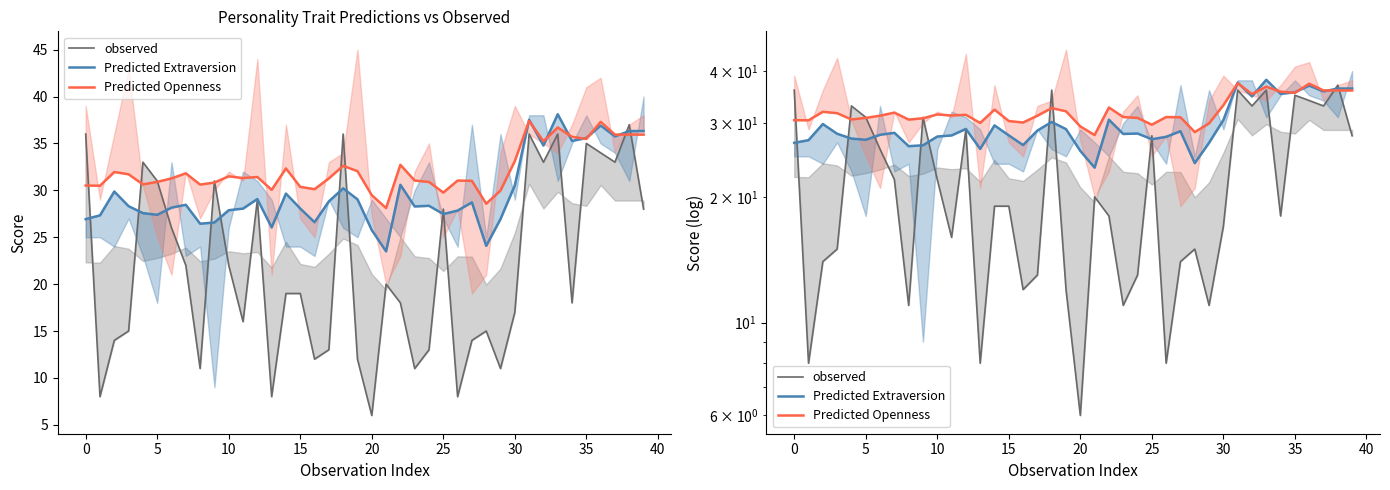

True or false: Predicted Openness has more than 2 interior local peaks.

True